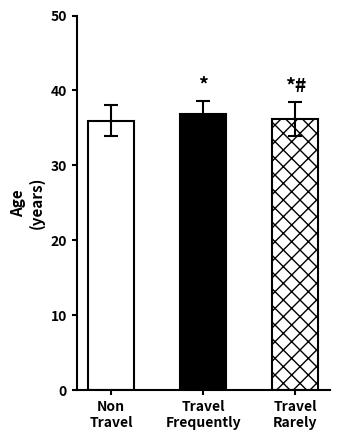

What is the label of the 1st bar from the left?

Non-Travel